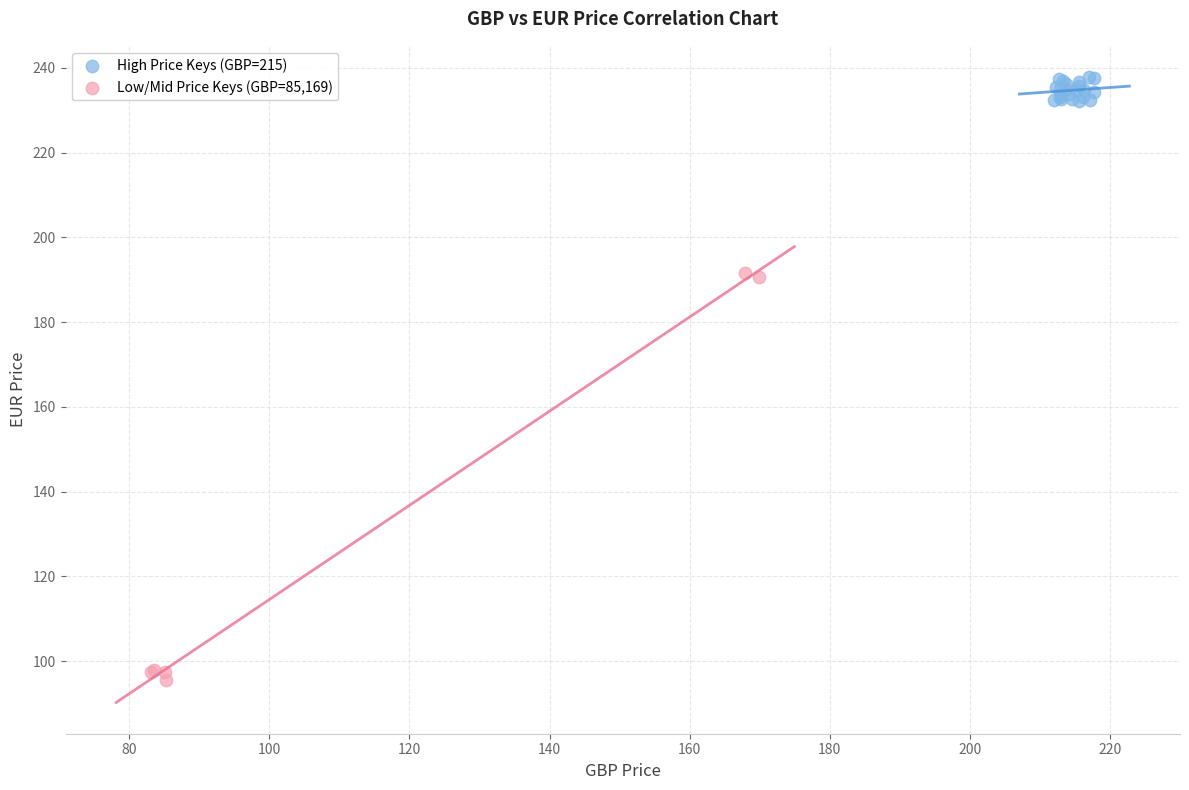

Which series reaches the minimum Y coordinate?

Low/Mid Price Keys (GBP=85,169)